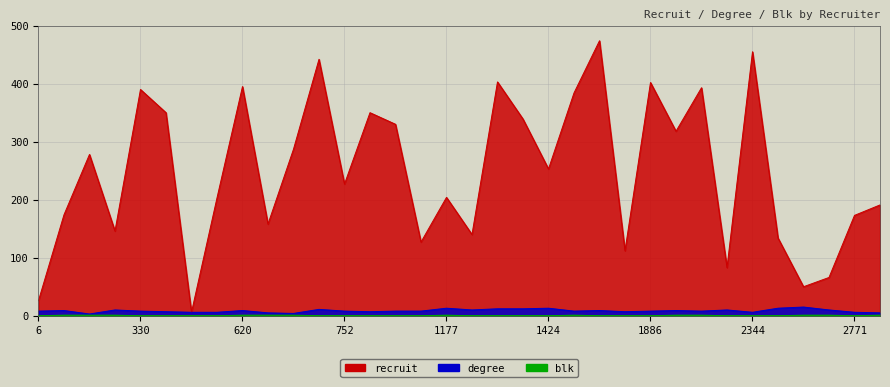

How many interior local valleys does the blk series have?

1